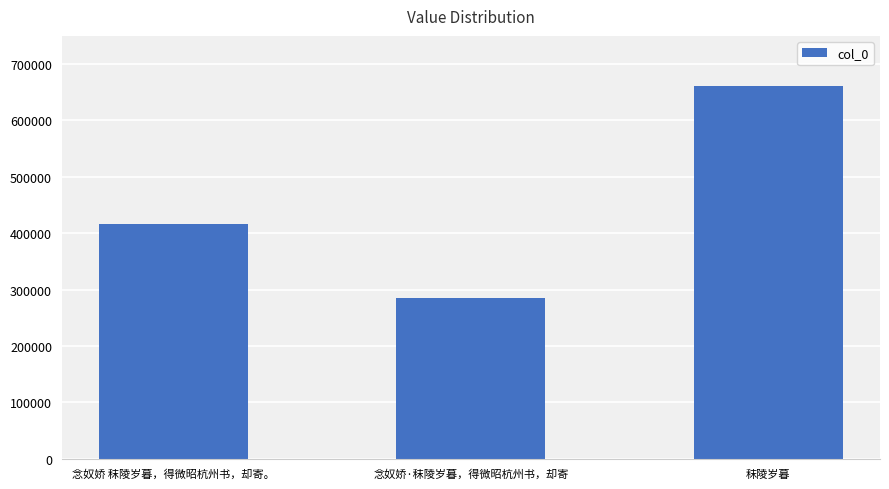

What is the change in value from 念奴娇 秣陵岁暮，得微昭杭州书，却寄。 to 秣陵岁暮?

+244994